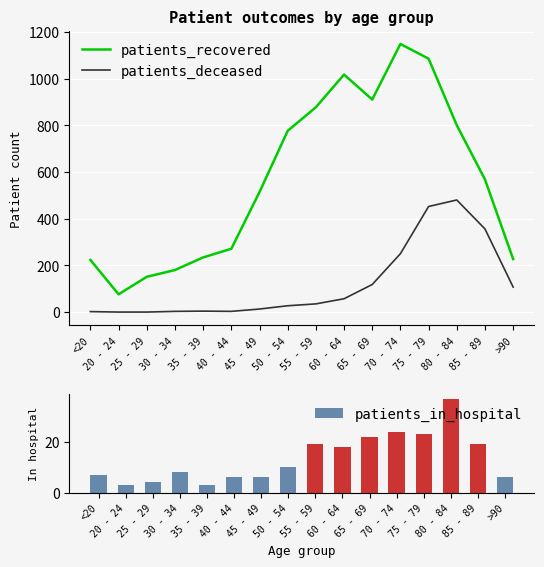

What is the label of the 15th bar from the right?

20 - 24